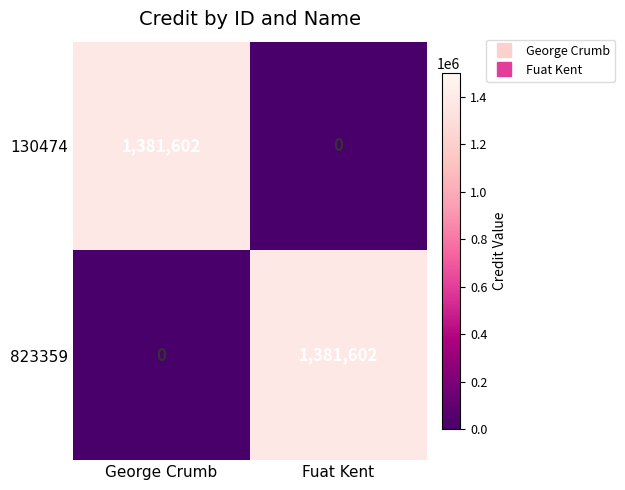

What is the total value across all series at Fuat Kent?

1381602